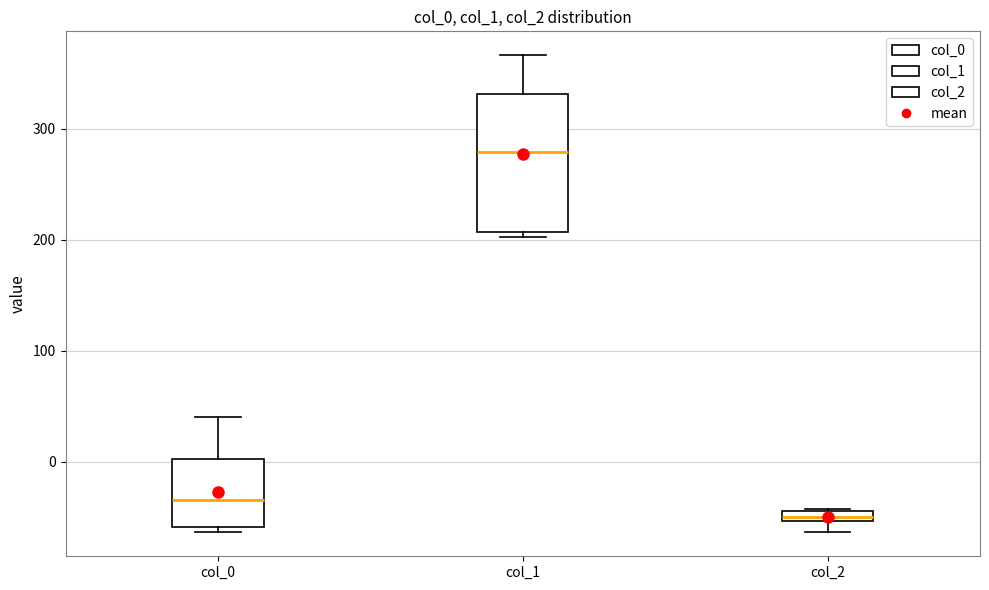

Which box is the tallest, from its lower edge to its upper edge?

col_1